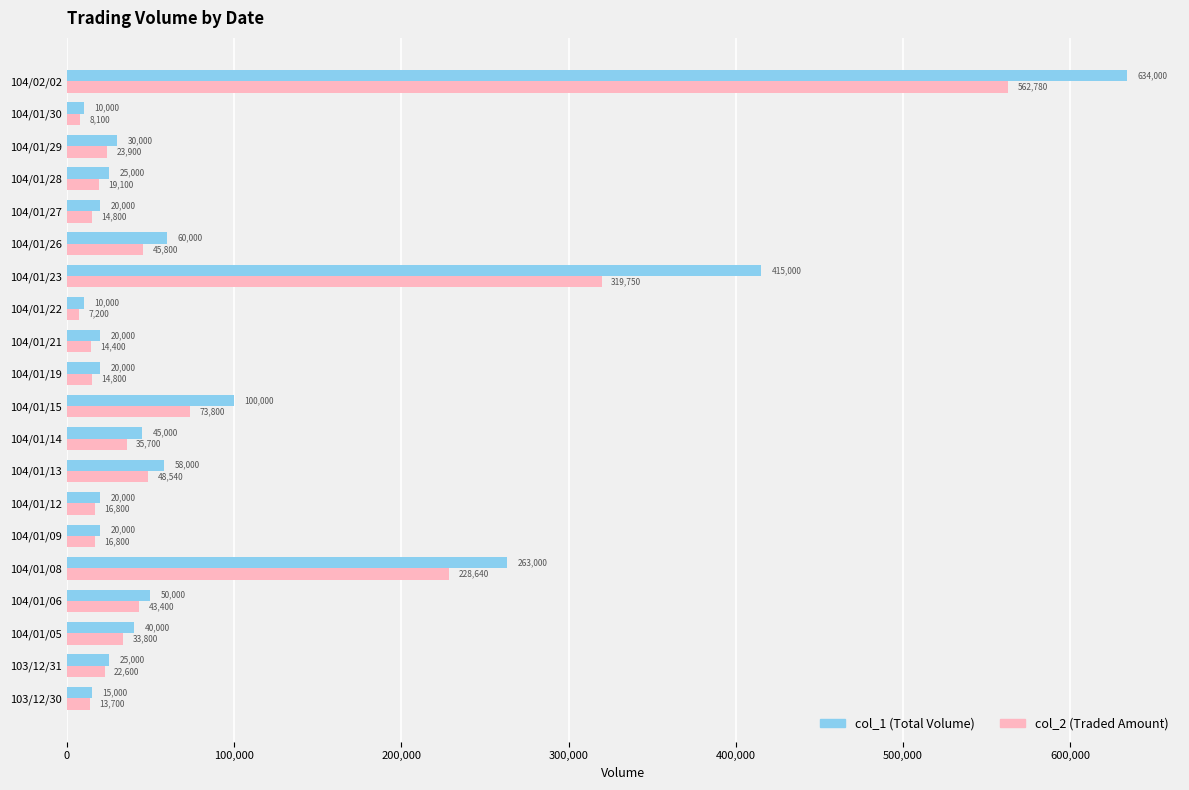

What is the total value across all series at 104/01/15?

173800